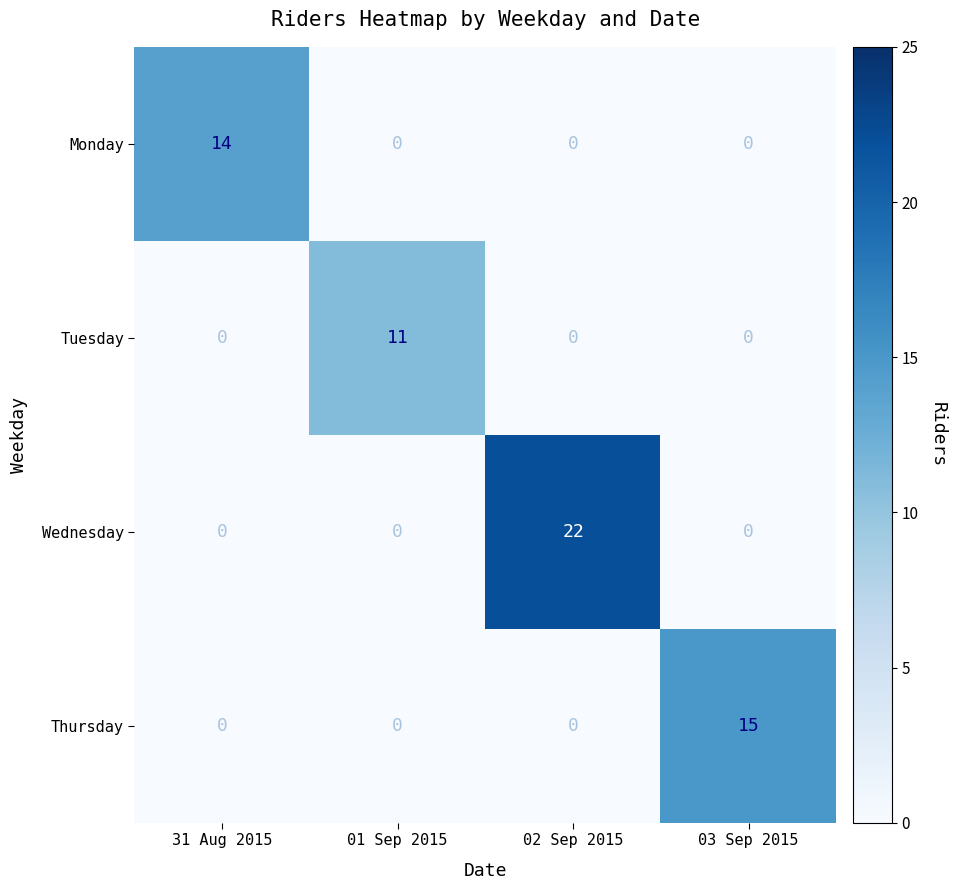

The value of Wednesday at 31 Aug 2015 is 0. True or false?

True